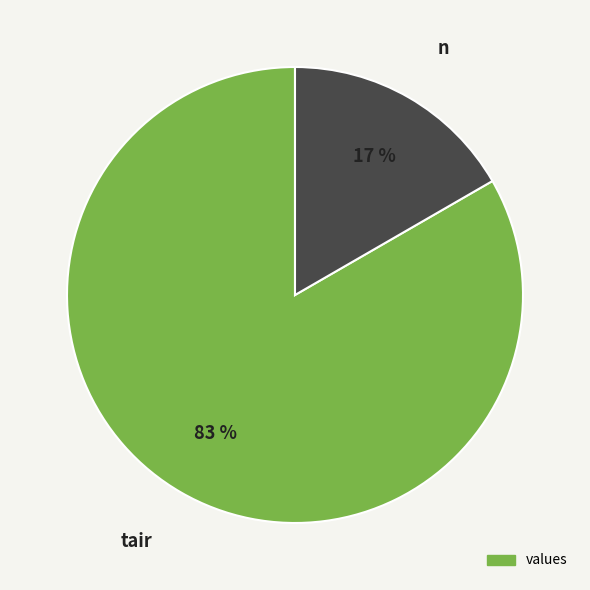

Is there a majority slice in this chart?

Yes